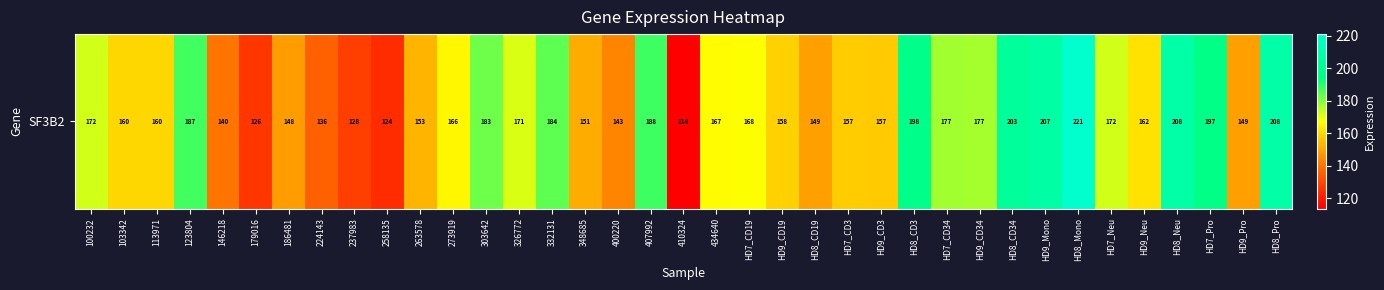

Count the number of data series in this chart.

1